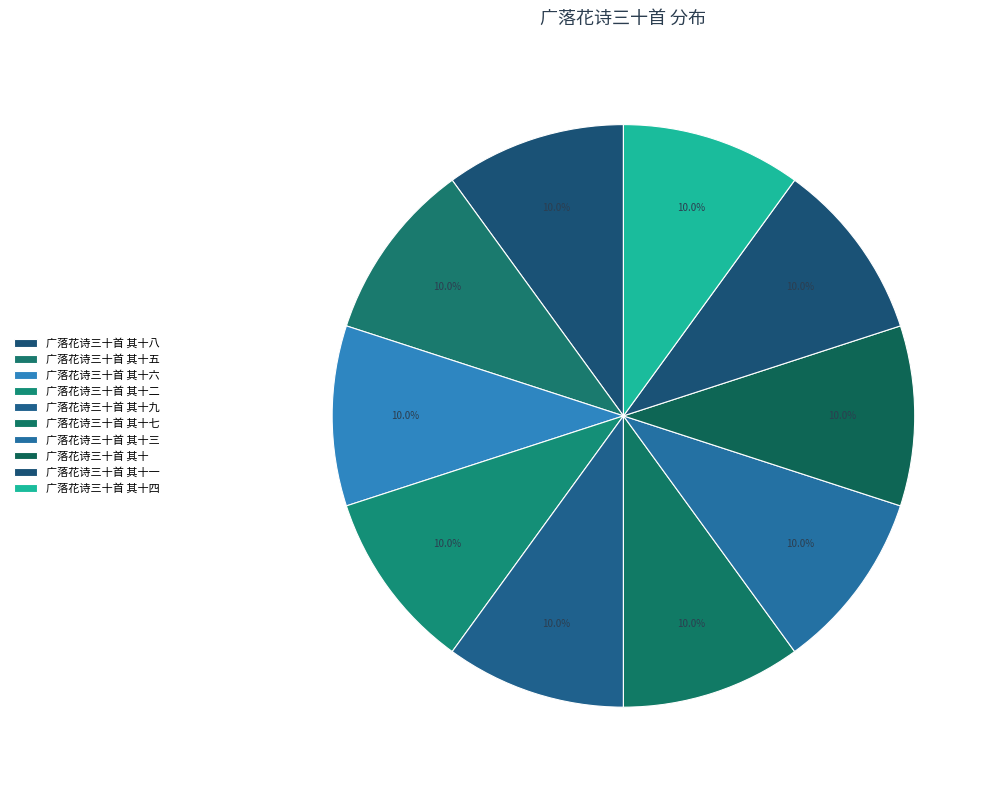

How many slices are in this pie chart?

10